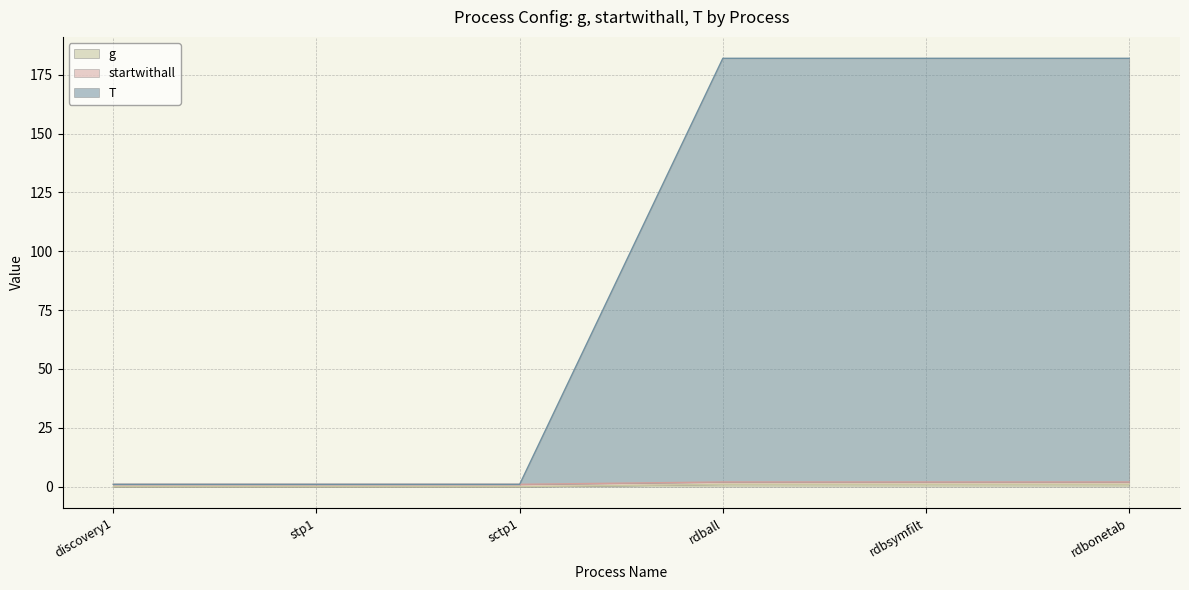

True or false: T has more than 0 points higher than both neighbors.

False